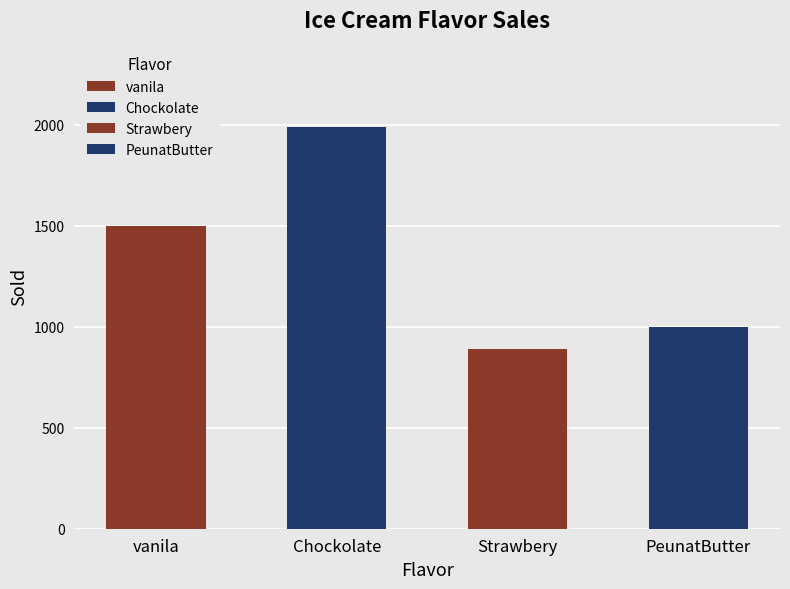

Approximately how many times larger is the value at vanila compared to Strawbery?

1.7